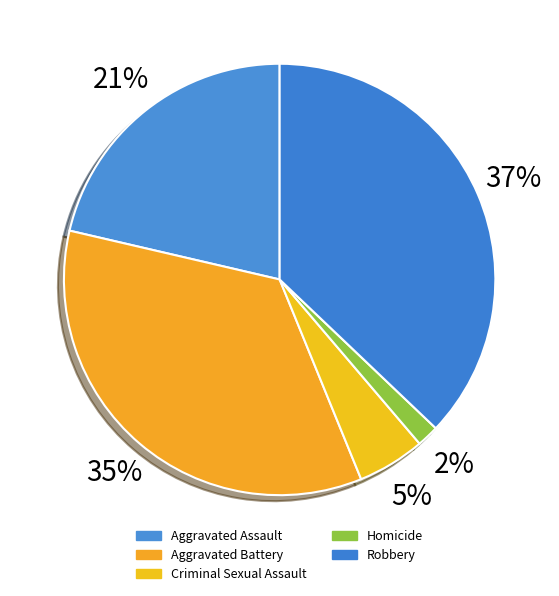

How many segments does this pie chart have?

5